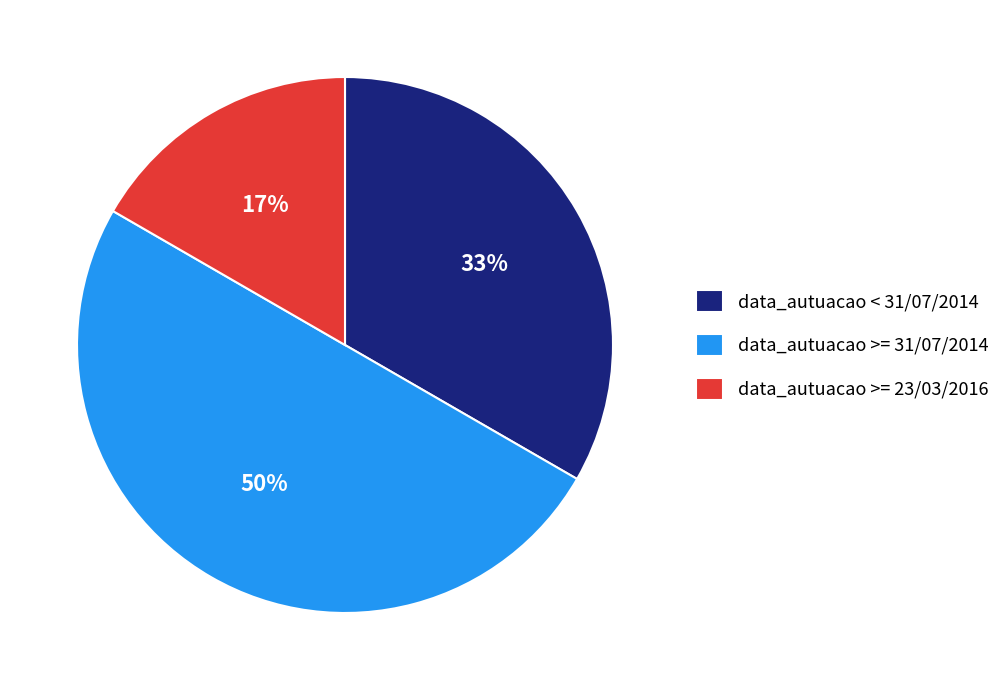

Rank the categories by value from highest to lowest.

data_autuacao >= 31/07/2014, data_autuacao < 31/07/2014, data_autuacao >= 23/03/2016